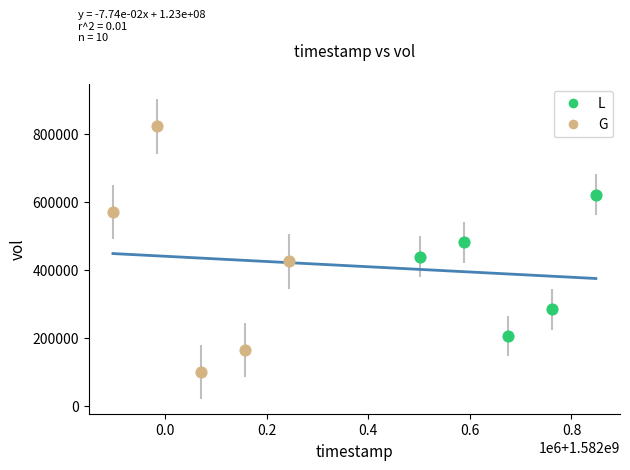

Which series reaches the minimum Y coordinate?

G